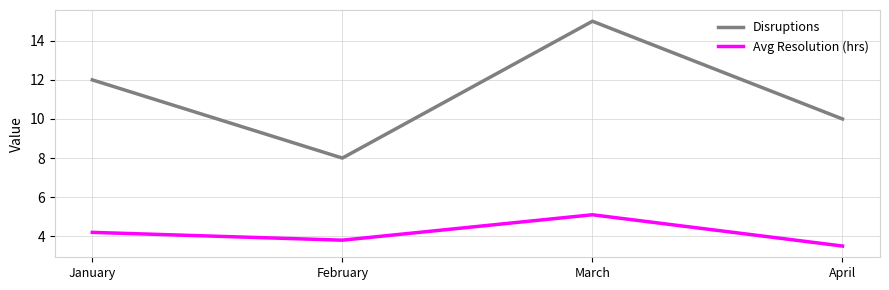

List the series in order of their peak value, lowest first.

Avg Resolution (hrs), Disruptions